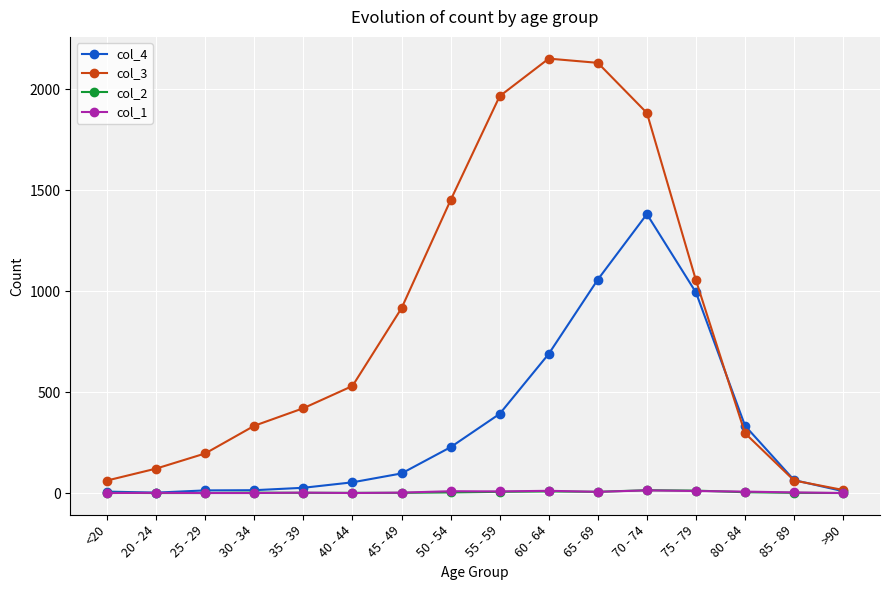

Which series has the largest range (max minus min)?

col_3